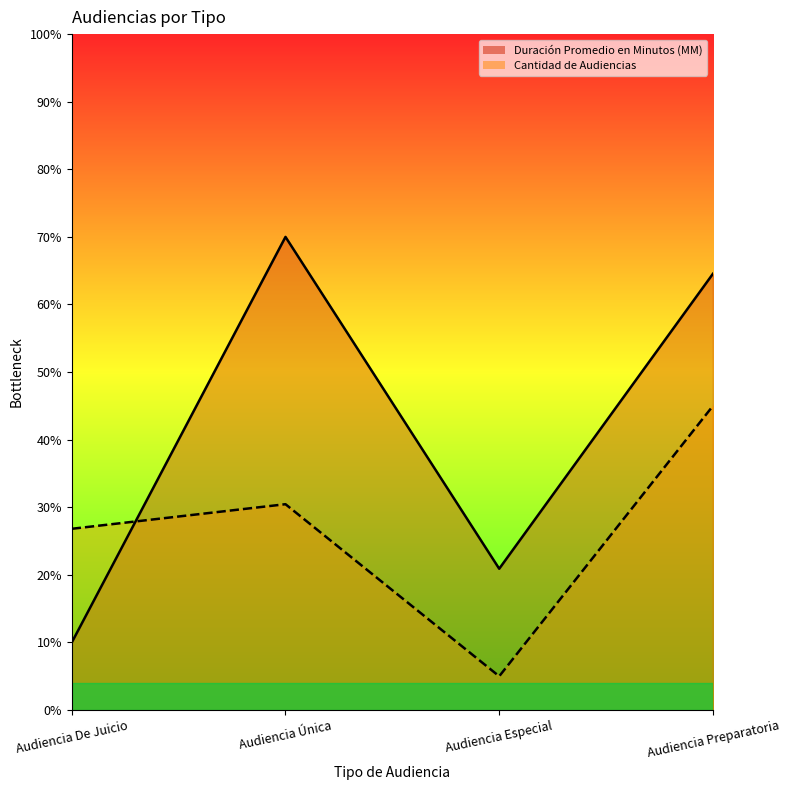

What is the sum of the Cantidad de Audiencias values at Audiencia Única and Audiencia De Juicio?

57.3